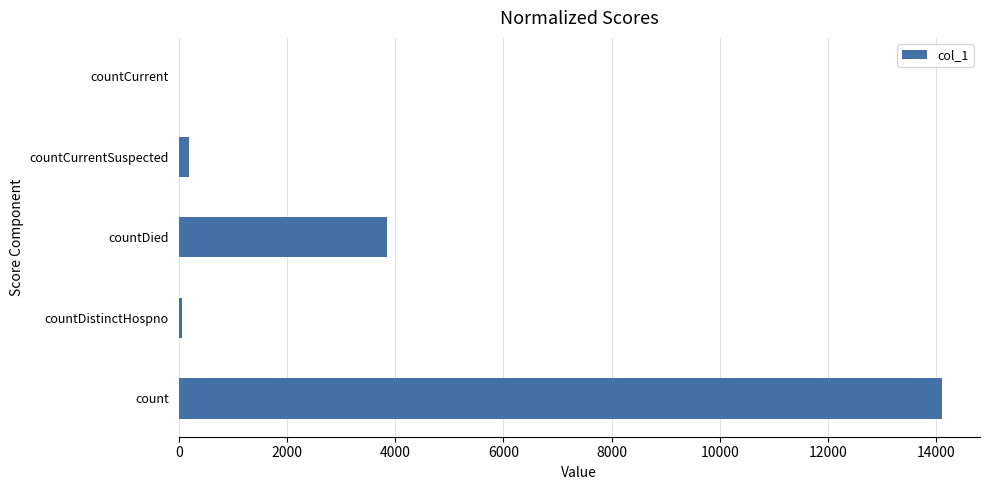

Are the bars grouped side by side (vs. stacked)?

No